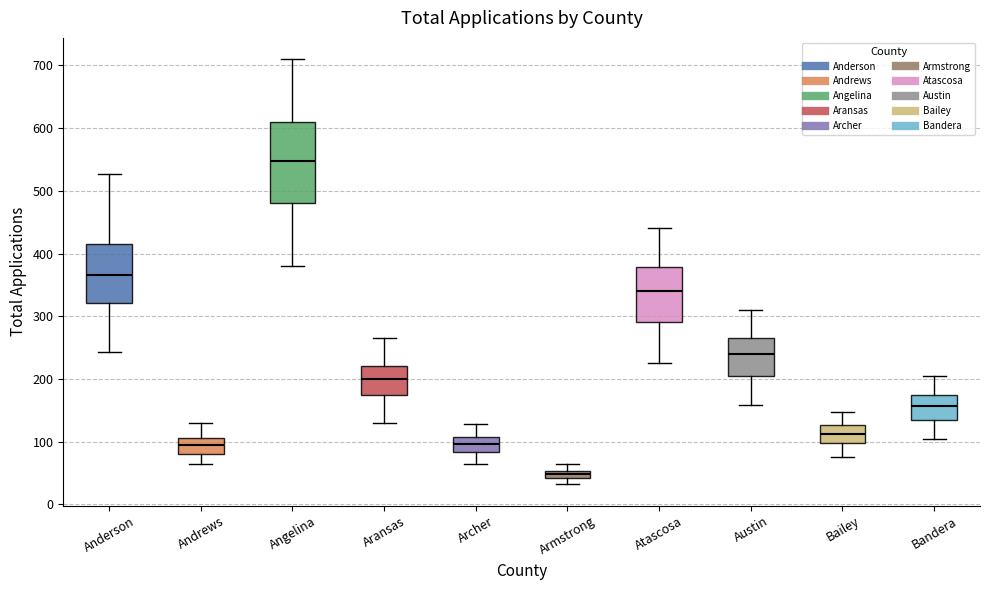

Which box's median line is the highest?

Angelina